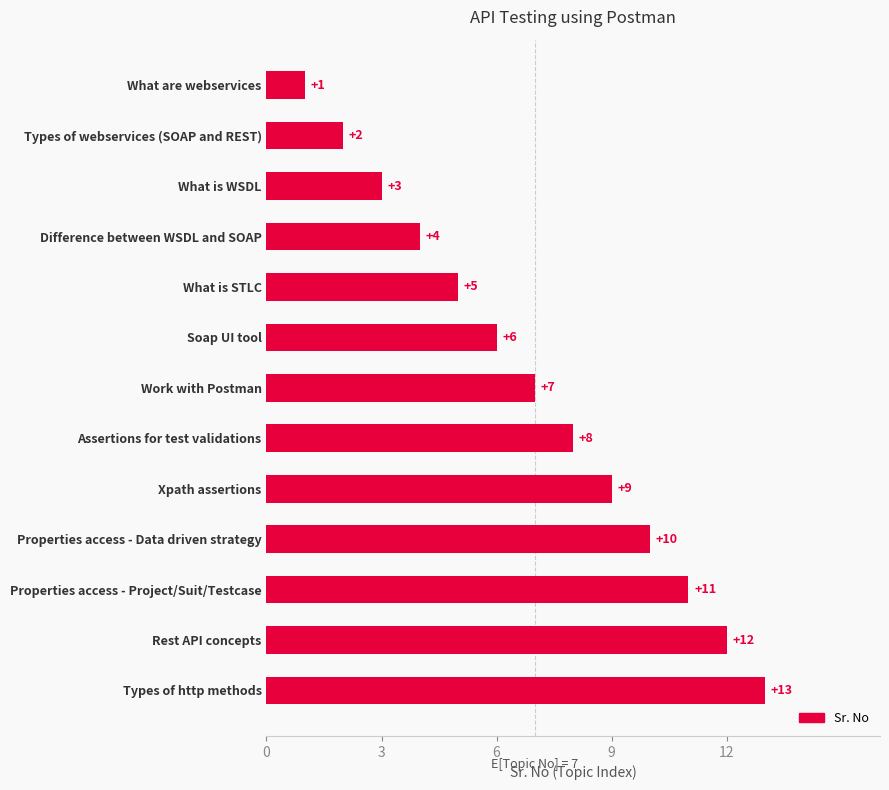

What is the average value?

7